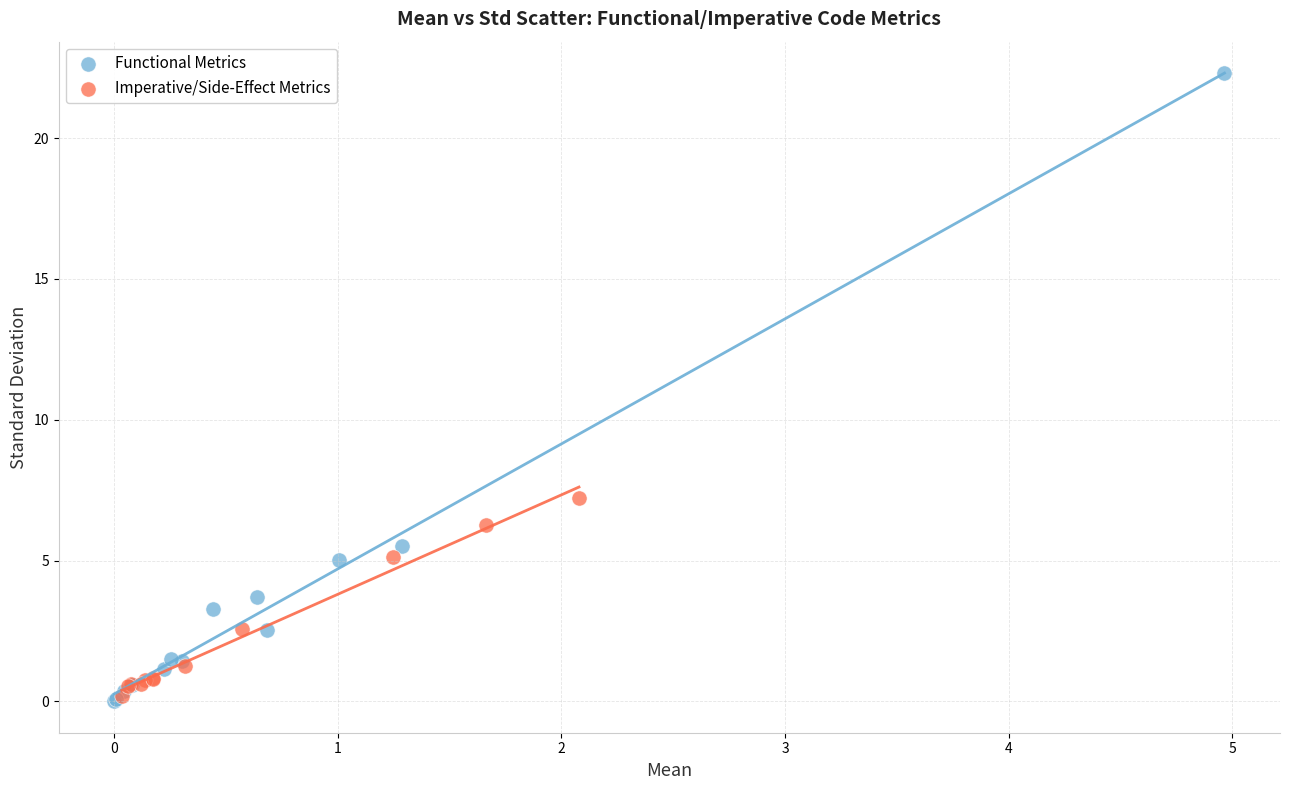

What are all the series names shown in the legend?

Functional Metrics, Imperative/Side-Effect Metrics